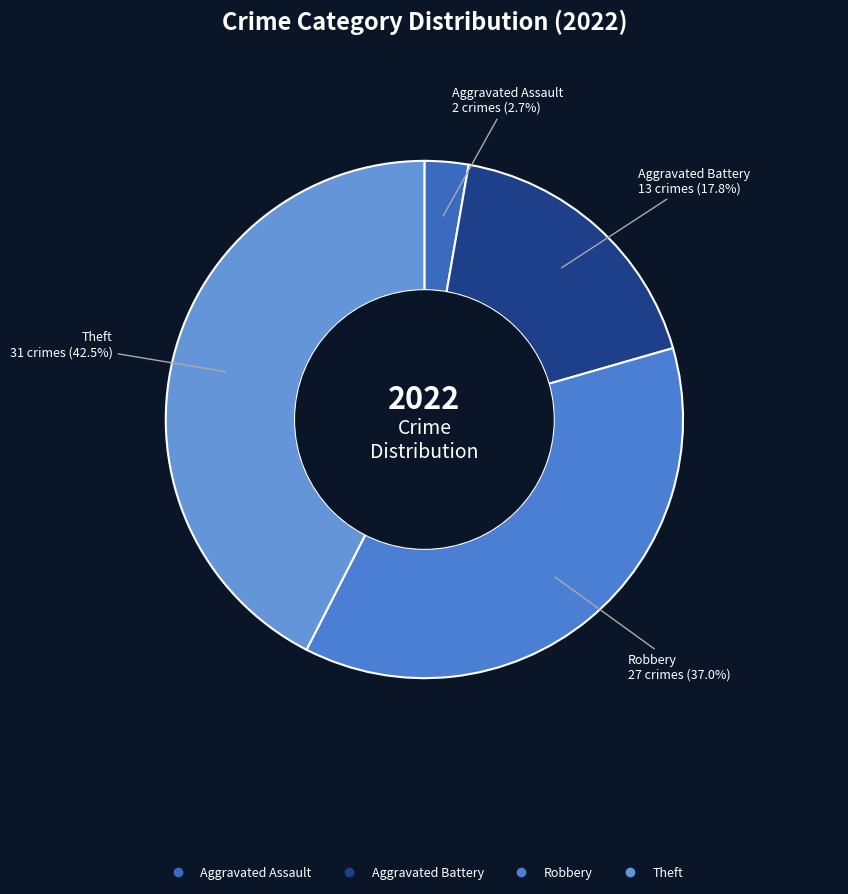

Which category has the biggest portion of the pie?

Theft